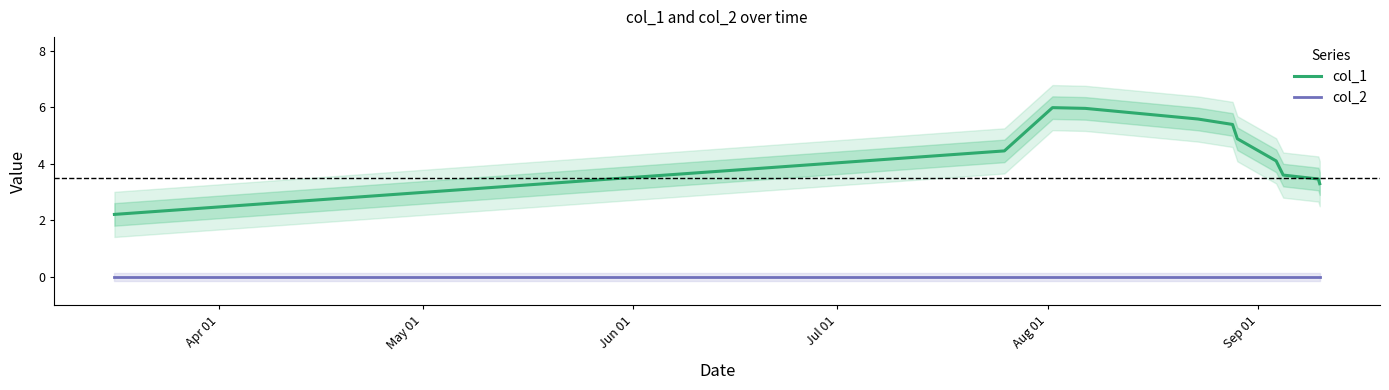

True or false: col_1 and col_2 cross at least once.

False